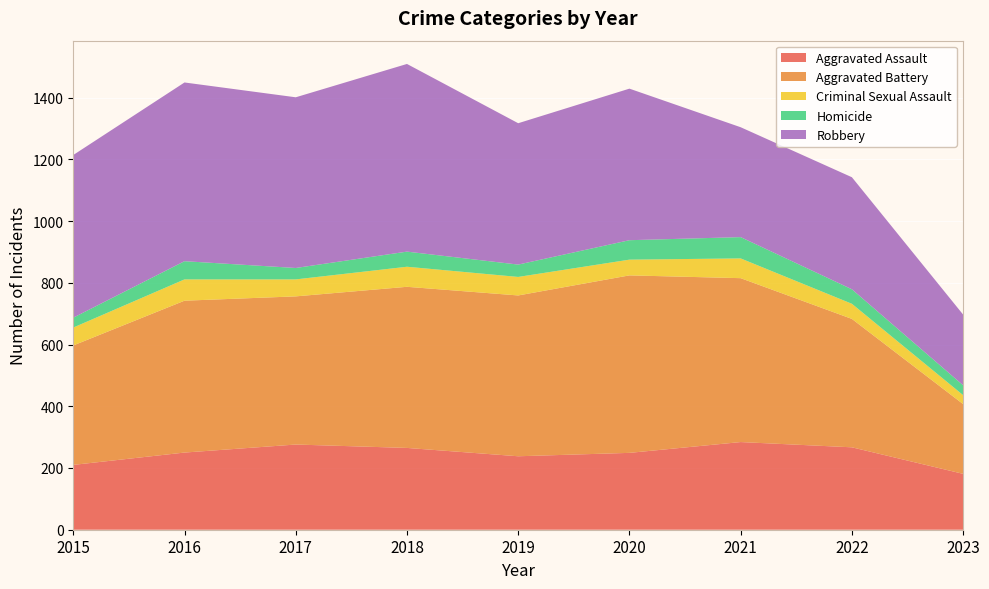

Reading right to left, what are all the values shown in this chart?

Aggravated Assault: 181	267	284	249	238	265	276	250	210
Aggravated Battery: 226	416	531	575	521	522	480	492	387
Criminal Sexual Assault: 29	49	64	51	60	65	55	69	58
Homicide: 32	47	69	63	40	49	37	59	32
Robbery: 229	363	356	491	458	608	553	579	527